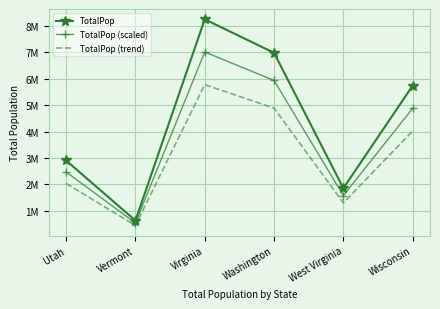

What are all the series names shown in the legend?

TotalPop, TotalPop (scaled), TotalPop (trend)